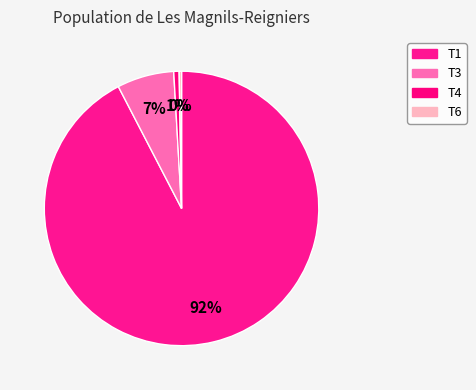

How many segments does this pie chart have?

4